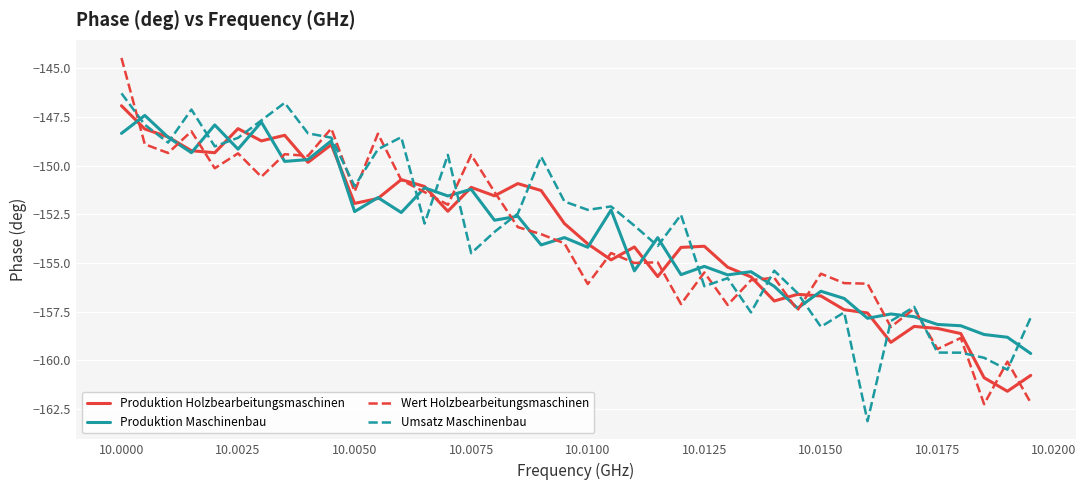

What is the greatest value displayed?

-144.5